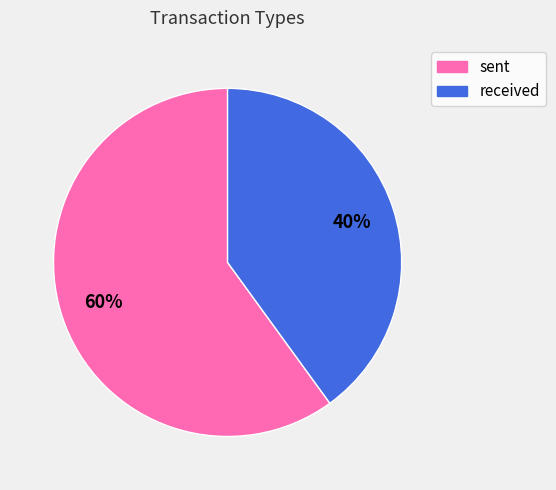

Between received and sent, which is larger?

sent